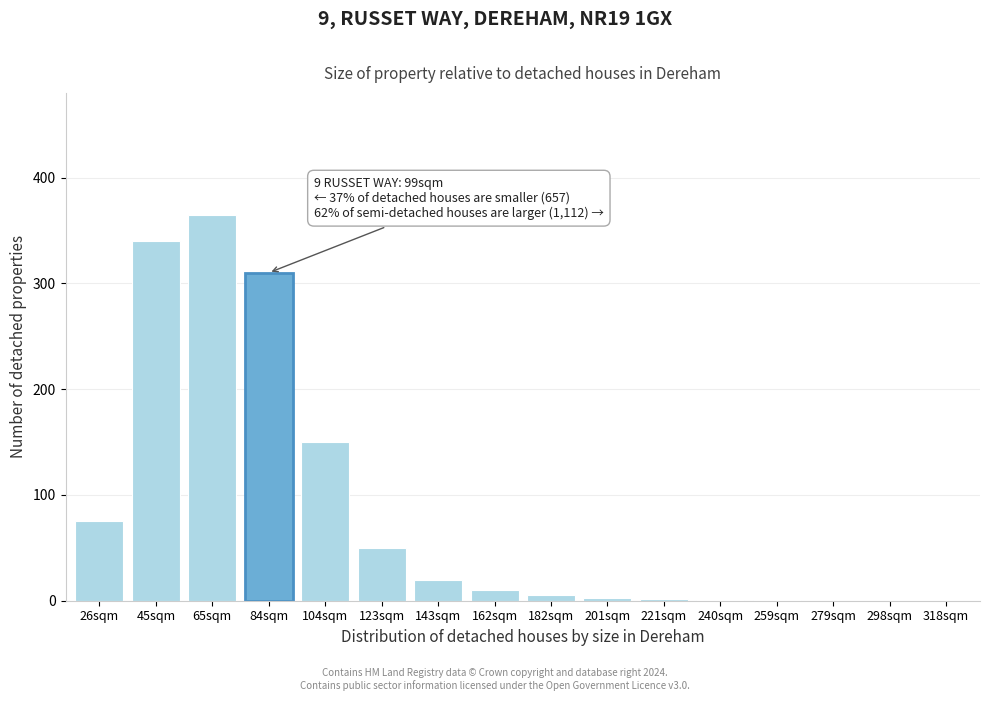

Where is the data nearest to the value 182?

104sqm